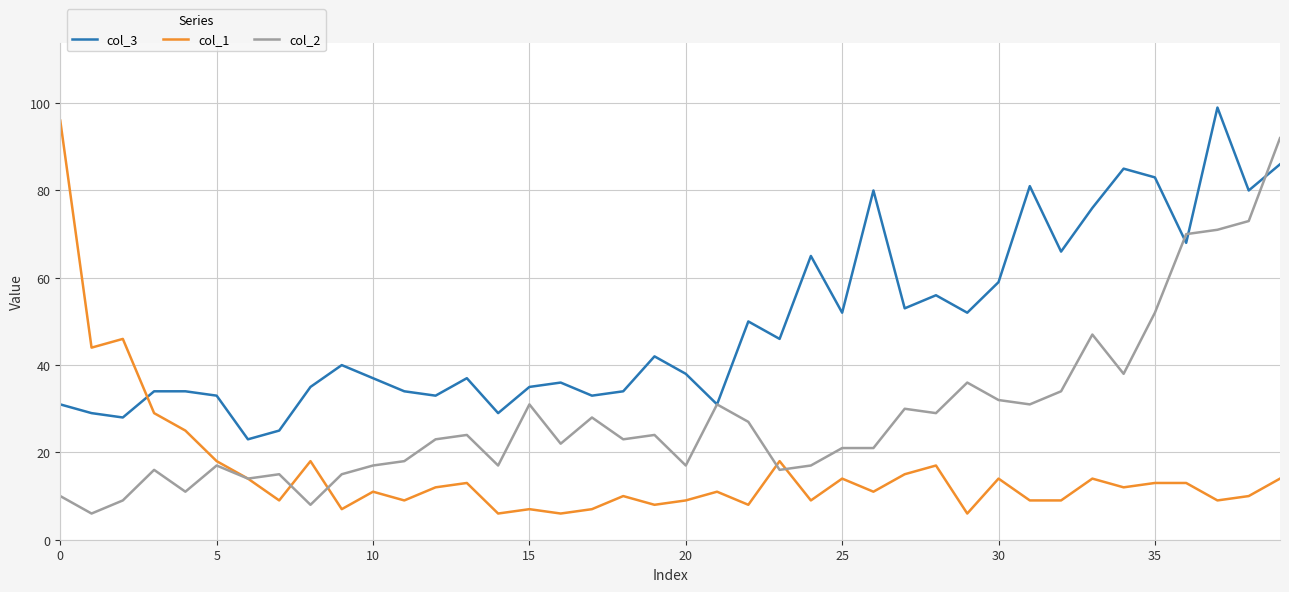

Which series has the largest total across all categories?

col_3